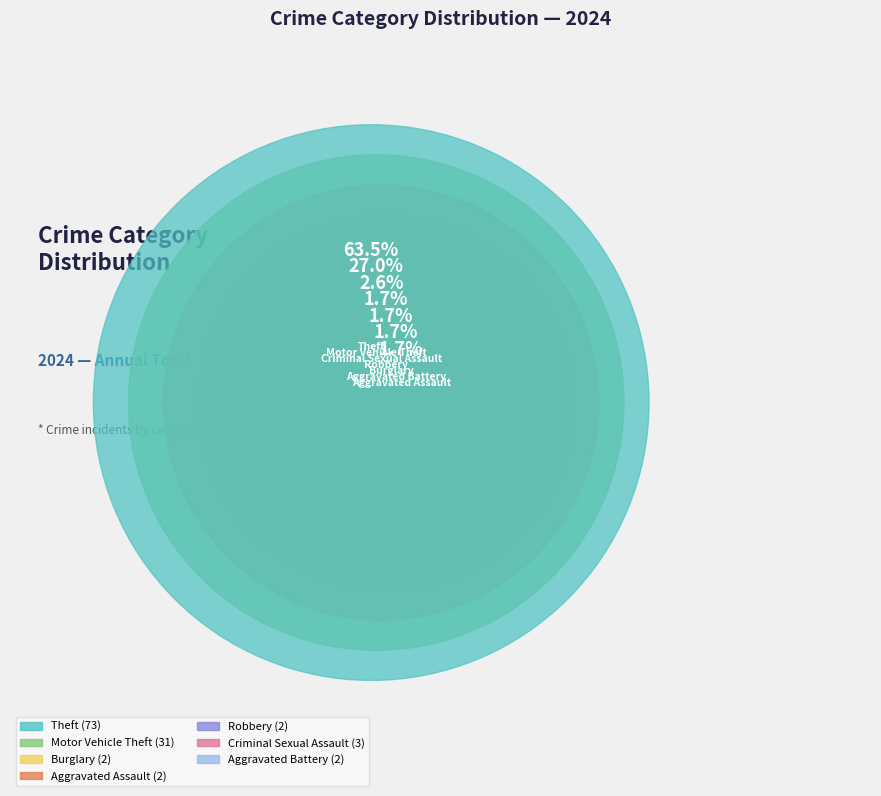

Is it true that Aggravated Assault is 1% of the pie?

False